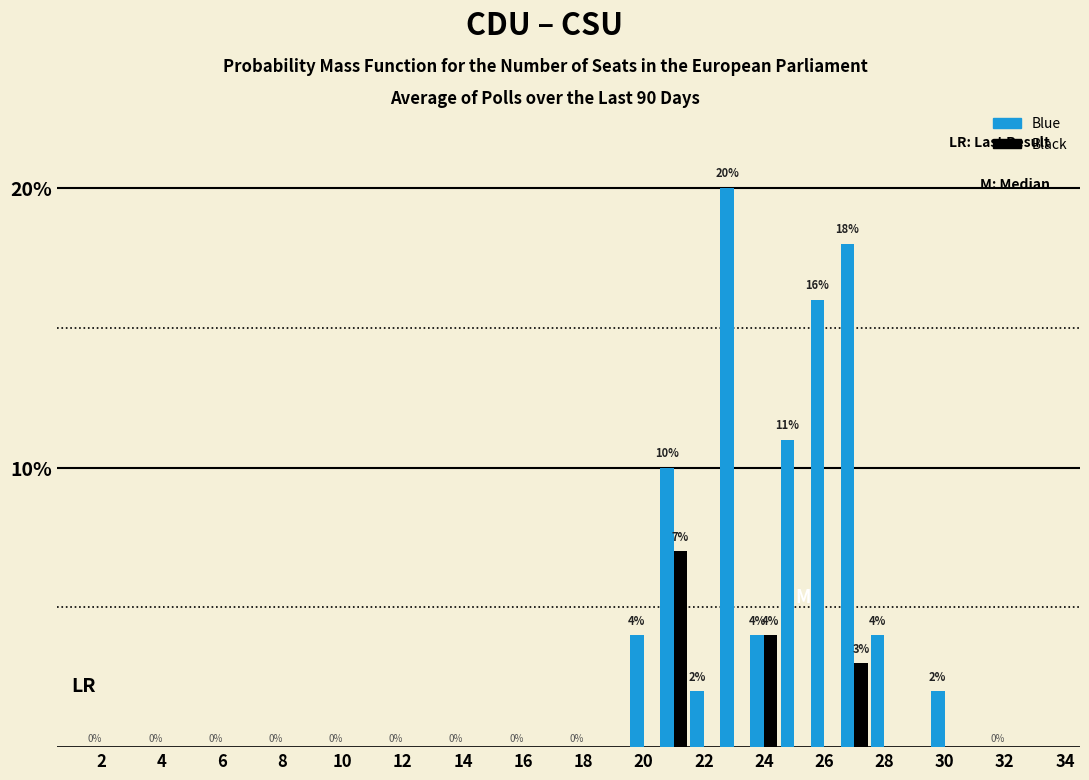

How many distinct data groups are displayed?

2